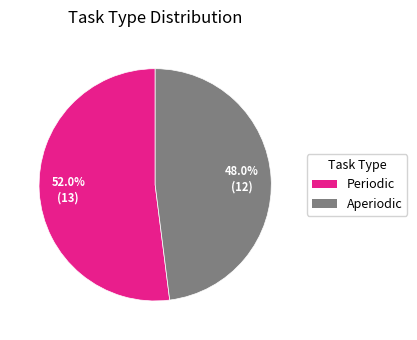

How much of the chart is everything except Periodic?

48.0%